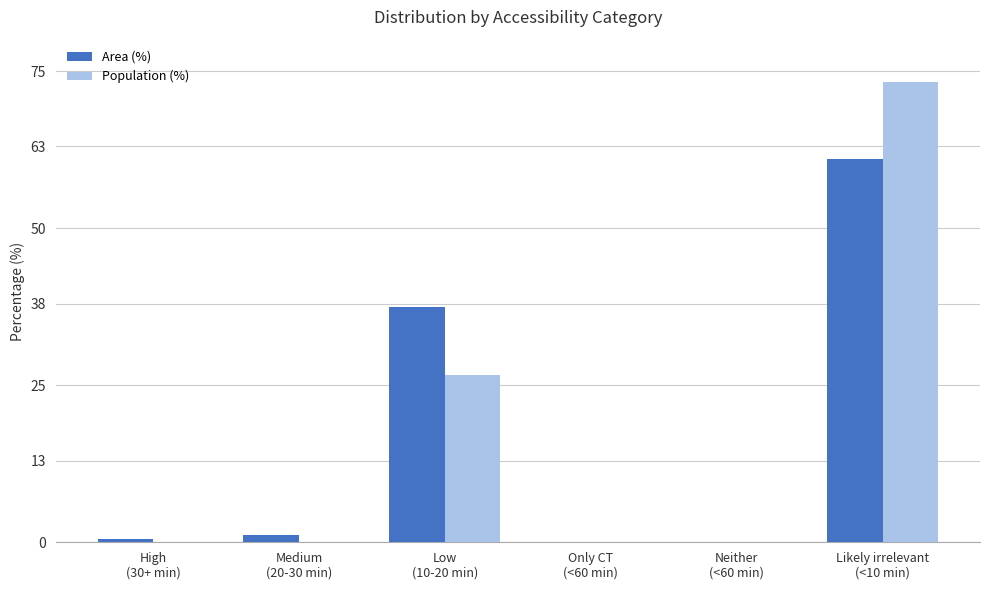

What are all the series names shown in the legend?

Area (%), Population (%)